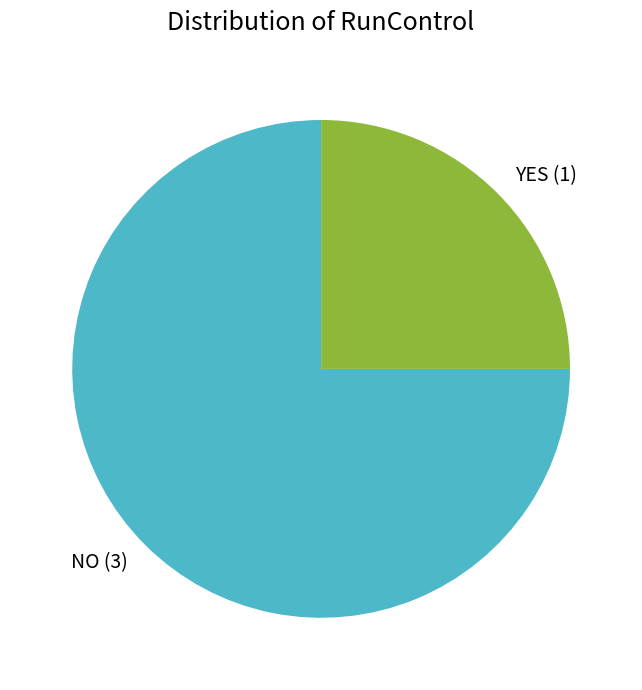

Does any single category account for the majority?

Yes